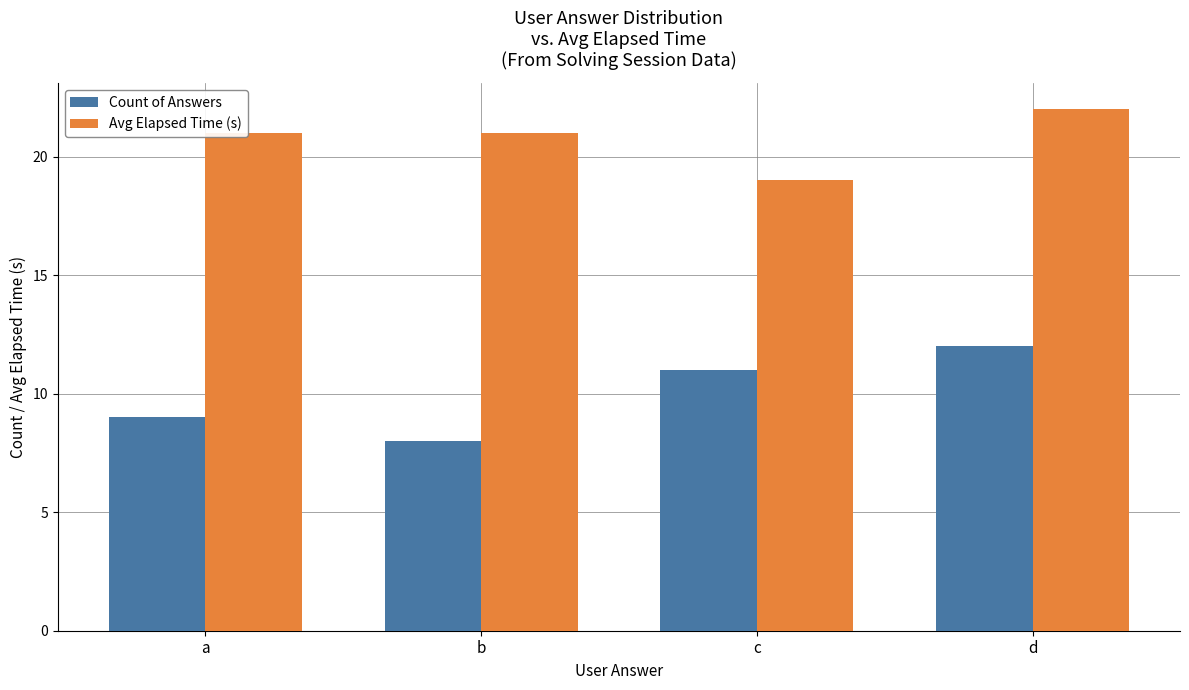

What is the sum of the Avg Elapsed Time (s) values at a and b?

42